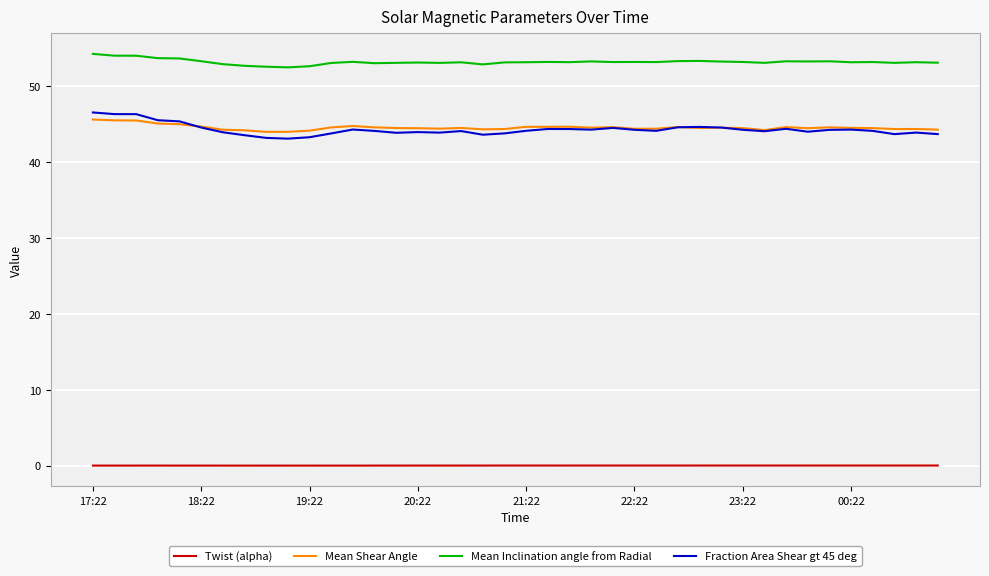

Which series has the largest total across all categories?

Mean Inclination angle from Radial